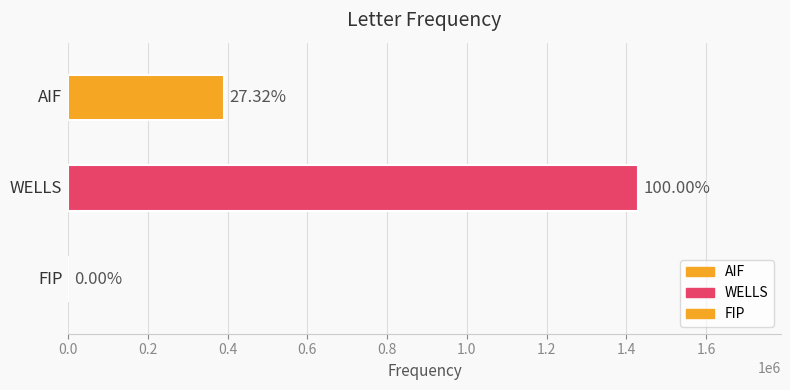

What is the value of the 1st bar from the left?

390500